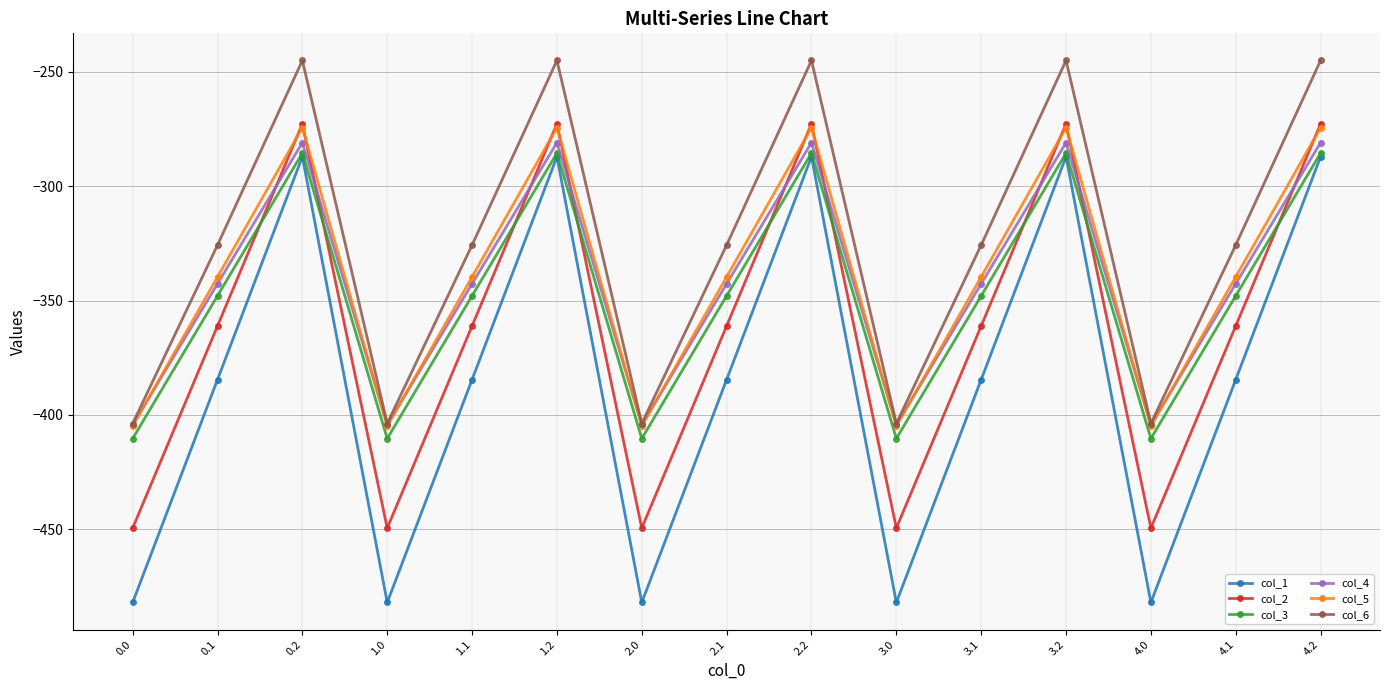

How many interior local valleys does the col_3 series have?

4